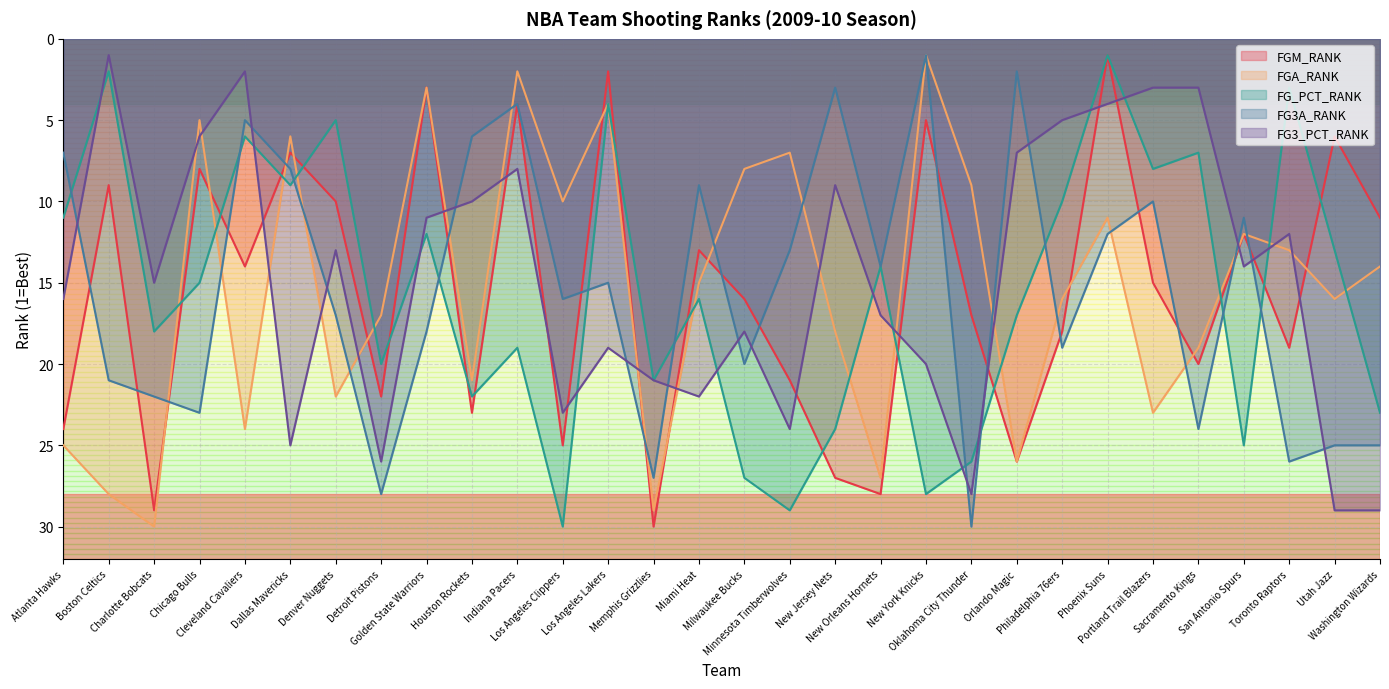

At which label does FG_PCT_RANK first exceed 16?

Charlotte Bobcats